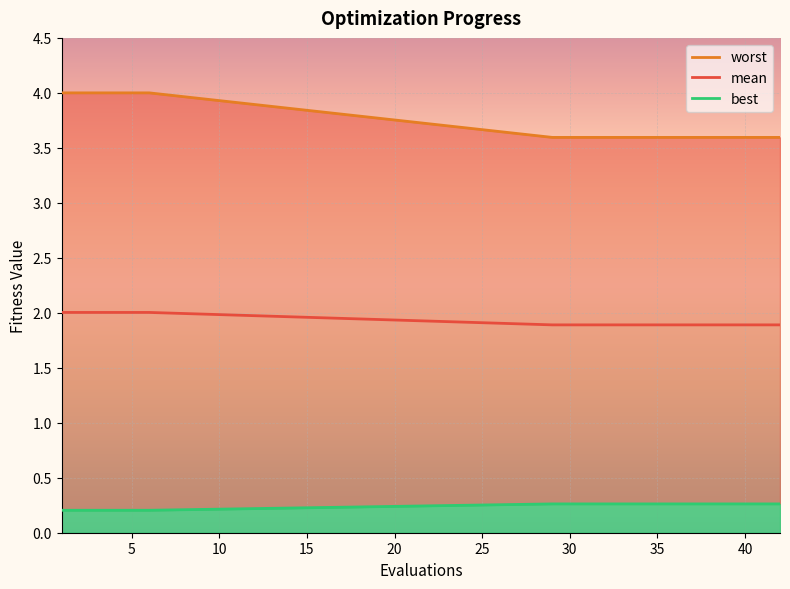

List the series in order of their peak value, highest first.

worst, mean, best